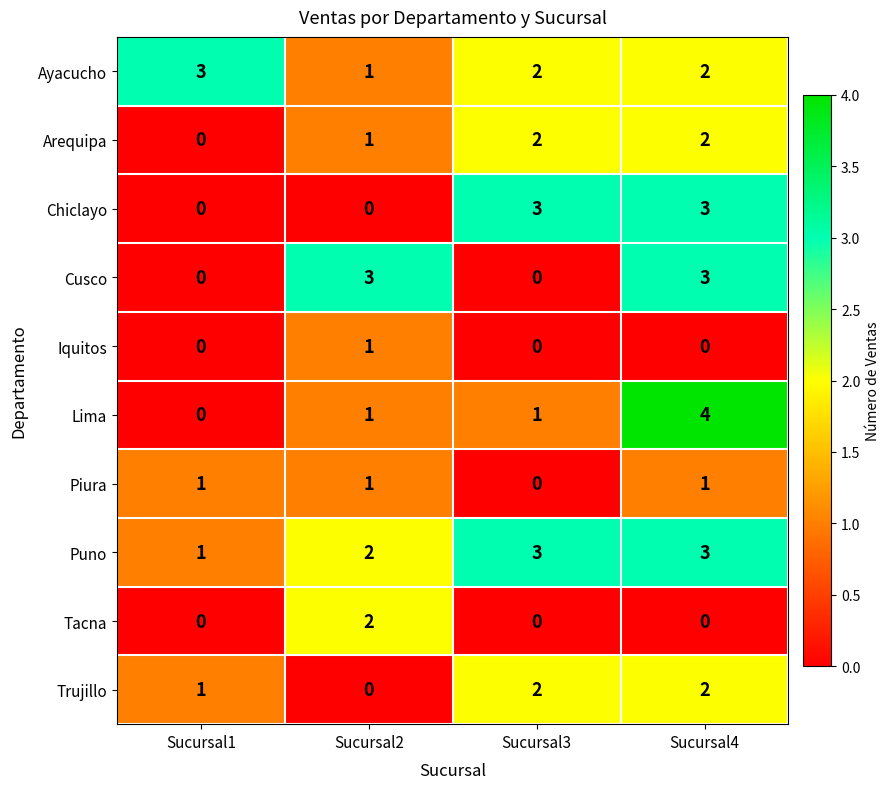

Where does the Ayacucho series first go above 2?

Sucursal1